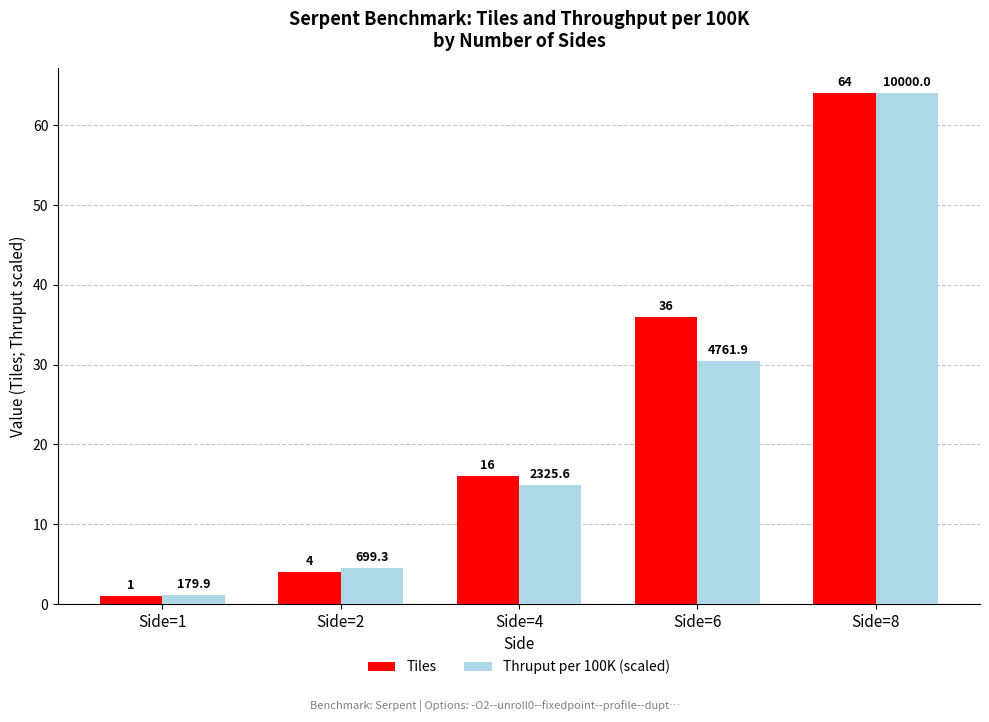

Which series has the widest spread of values?

Tiles